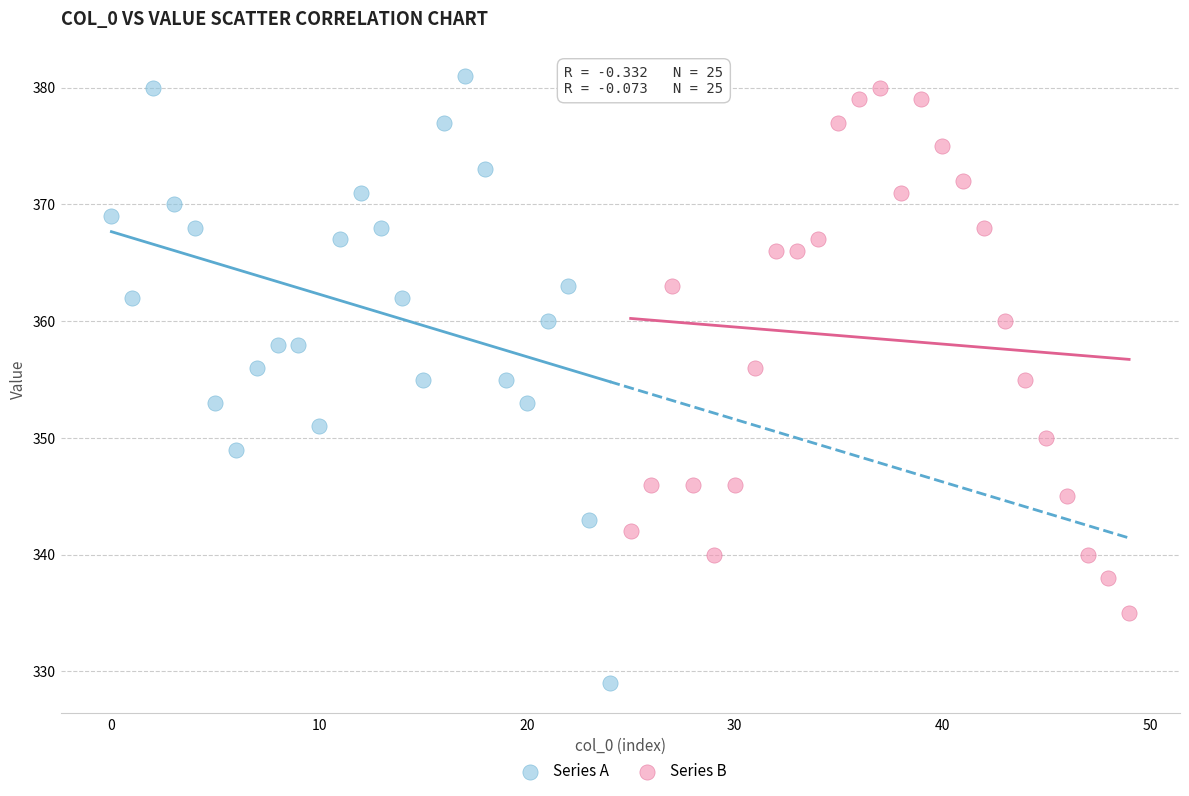

Which series has the widest spread of Y values?

Series A